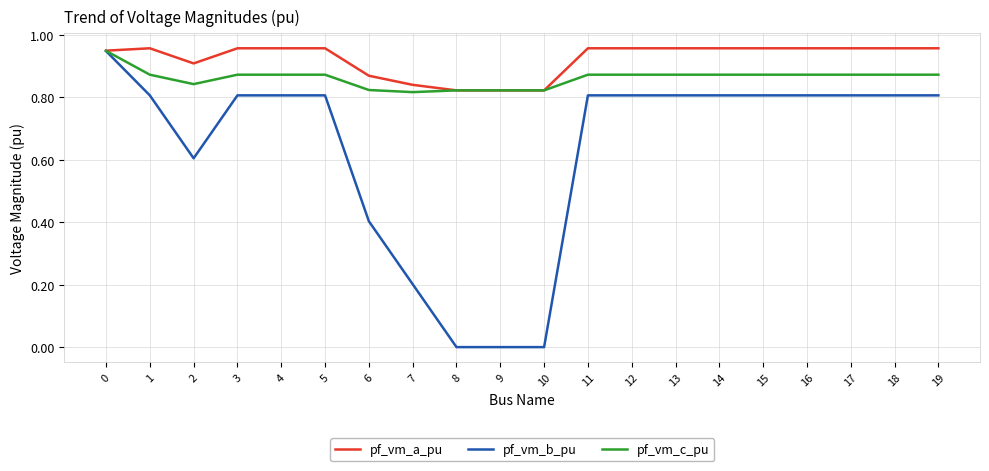

List the series in order of their overall mean, lowest first.

pf_vm_b_pu, pf_vm_c_pu, pf_vm_a_pu